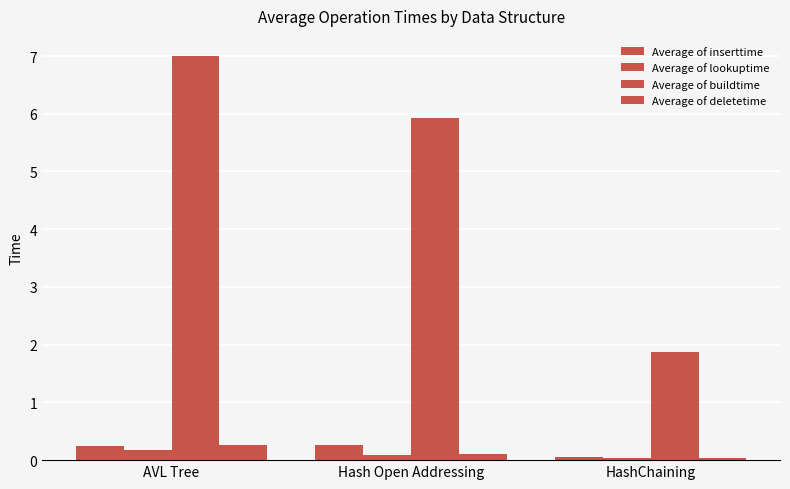

Reading left to right, what are all the values shown in this chart?

Average of inserttime: AVL Tree=0.2	Hash Open Addressing=0.3	HashChaining=0.1
Average of lookuptime: AVL Tree=0.2	Hash Open Addressing=0.1	HashChaining=0.0
Average of buildtime: AVL Tree=7.0	Hash Open Addressing=5.9	HashChaining=1.9
Average of deletetime: AVL Tree=0.3	Hash Open Addressing=0.1	HashChaining=0.0